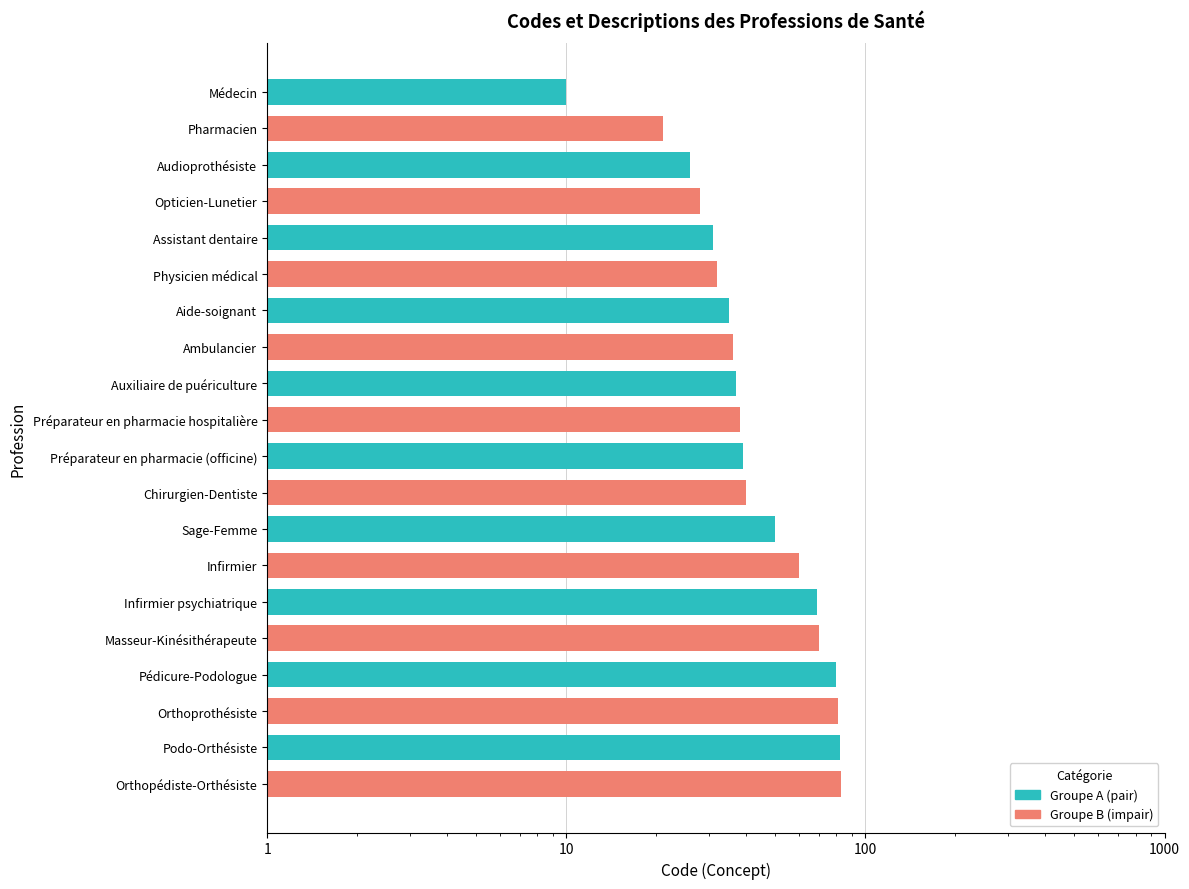

What is the maximum value shown in the chart?

83